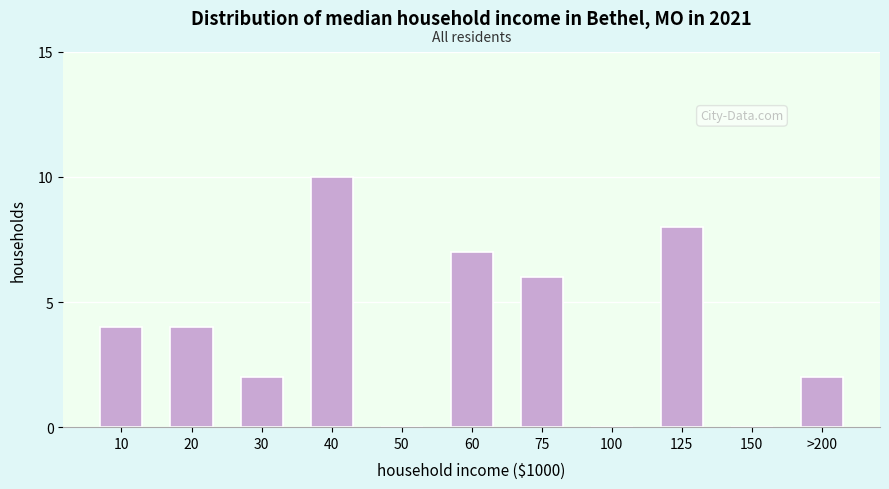

Reading left to right, what are all the values shown in this chart?

10=4	20=4	30=2	40=10	50=0	60=7	75=6	100=0	125=8	150=0	>200=2